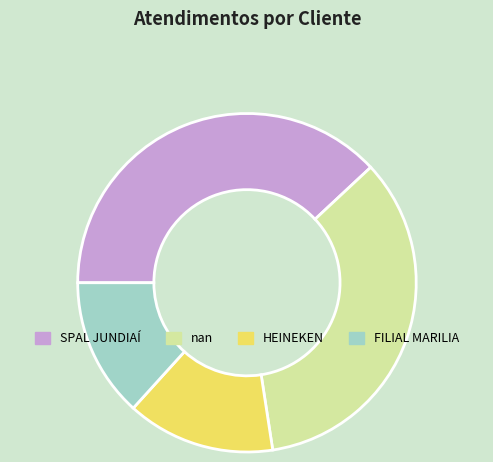

Do SPAL JUNDIAÍ and nan together represent more than half of the pie?

Yes